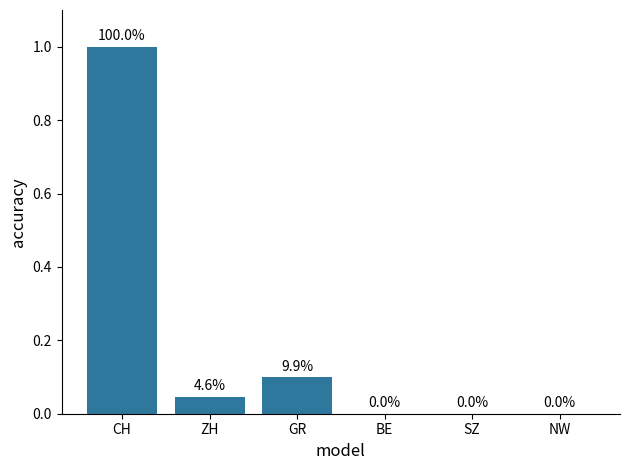

The value at CH is 1.0. True or false?

True